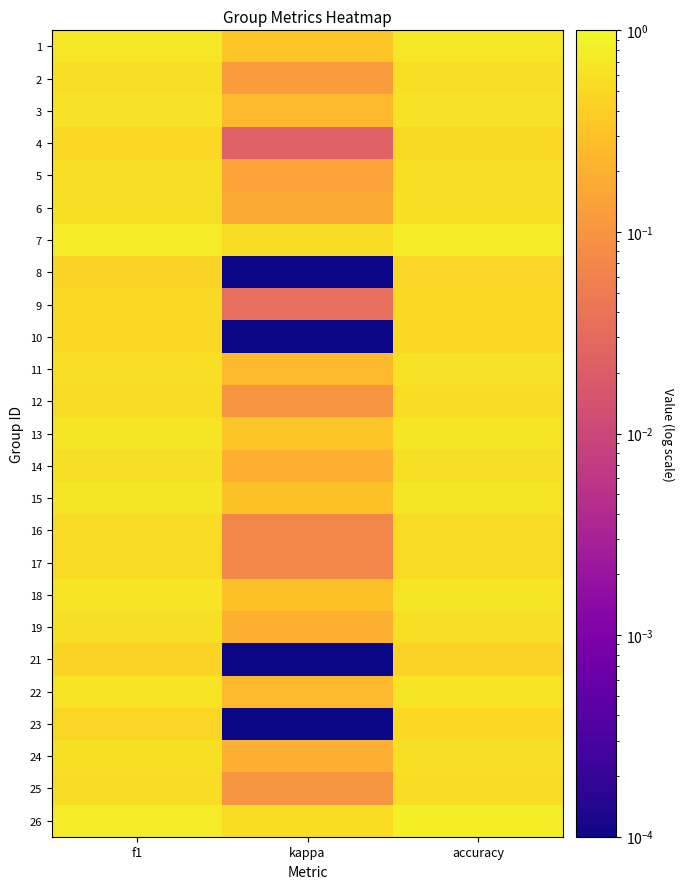

Reading left to right, extract all data points from this chart.

1: f1=0.7	kappa=0.3	accuracy=0.7
2: f1=0.6	kappa=0.1	accuracy=0.6
3: f1=0.6	kappa=0.2	accuracy=0.6
4: f1=0.5	kappa=0.0	accuracy=0.5
5: f1=0.6	kappa=0.1	accuracy=0.6
6: f1=0.6	kappa=0.2	accuracy=0.6
7: f1=0.8	kappa=0.5	accuracy=0.8
8: f1=0.5	kappa=0.0	accuracy=0.5
9: f1=0.5	kappa=0.0	accuracy=0.5
10: f1=0.5	kappa=0.0	accuracy=0.5
11: f1=0.6	kappa=0.2	accuracy=0.6
12: f1=0.5	kappa=0.1	accuracy=0.5
13: f1=0.7	kappa=0.3	accuracy=0.7
14: f1=0.6	kappa=0.2	accuracy=0.6
15: f1=0.7	kappa=0.3	accuracy=0.7
16: f1=0.5	kappa=0.1	accuracy=0.5
17: f1=0.5	kappa=0.1	accuracy=0.5
18: f1=0.6	kappa=0.3	accuracy=0.7
19: f1=0.6	kappa=0.2	accuracy=0.6
21: f1=0.5	kappa=0.0	accuracy=0.5
22: f1=0.6	kappa=0.3	accuracy=0.6
23: f1=0.5	kappa=0.0	accuracy=0.5
24: f1=0.6	kappa=0.2	accuracy=0.6
25: f1=0.6	kappa=0.1	accuracy=0.6
26: f1=0.8	kappa=0.6	accuracy=0.8